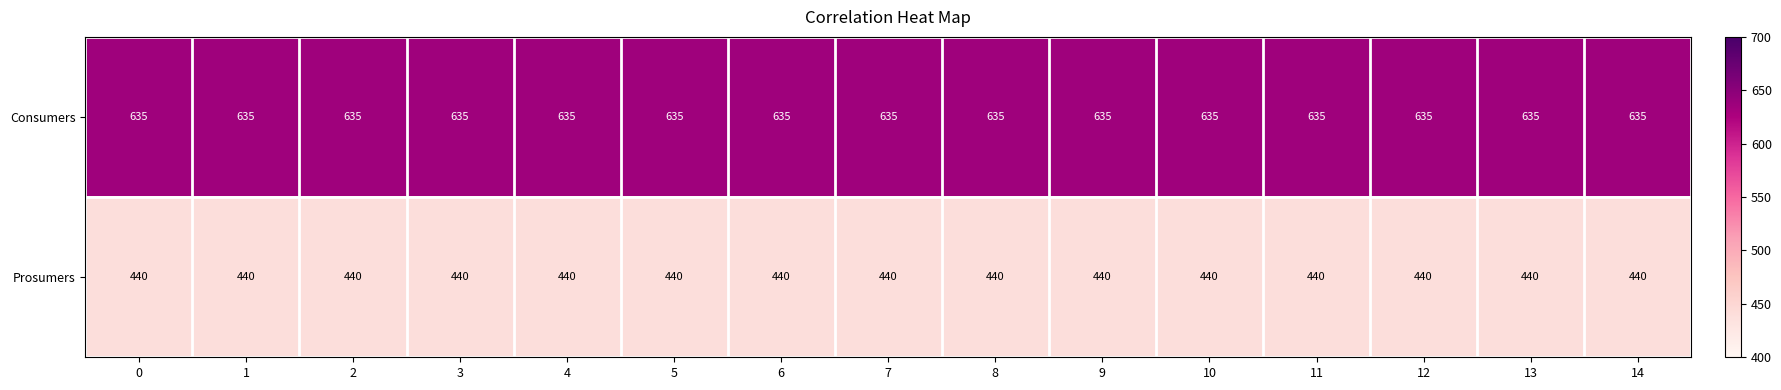

Which series has the largest total across all categories?

Consumers